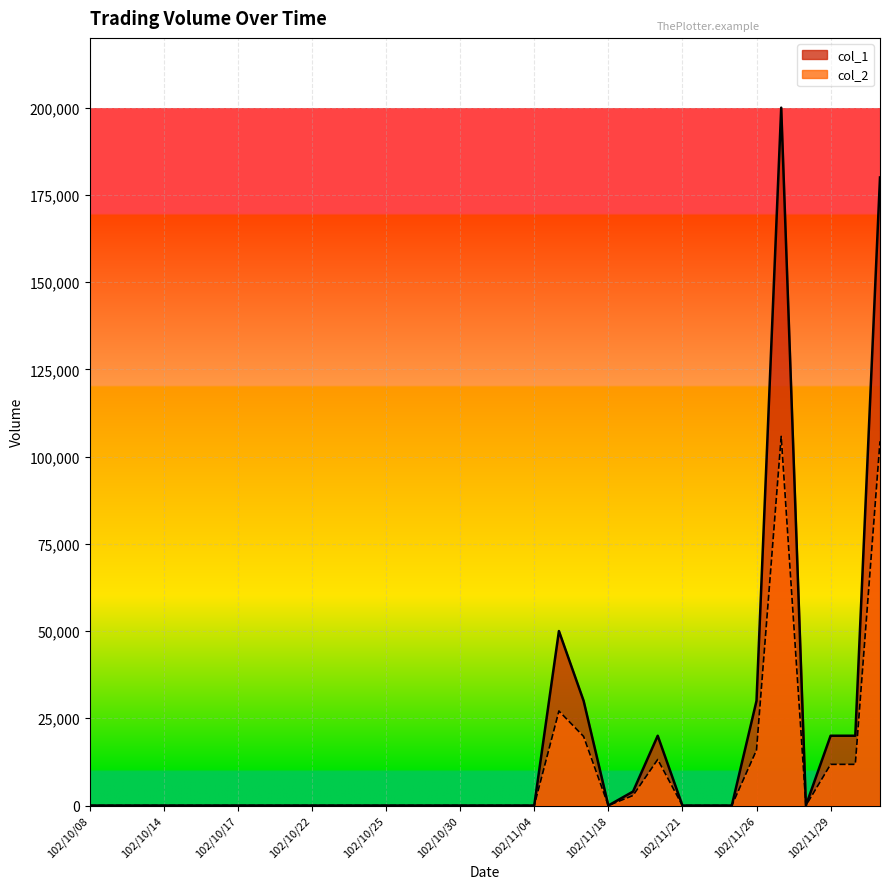

What is the label of the 5th point from the right?

102/11/27